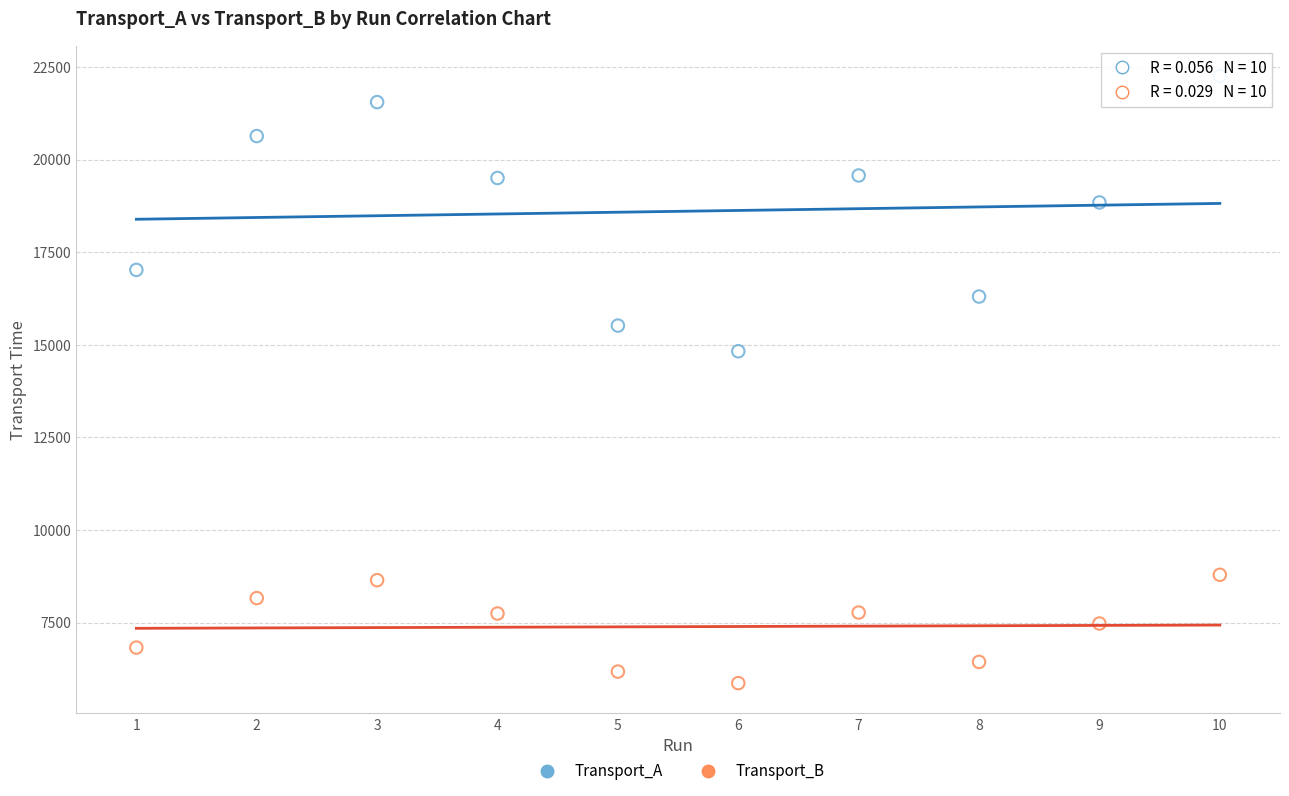

What are all the series names shown in the legend?

Transport_A, Transport_B